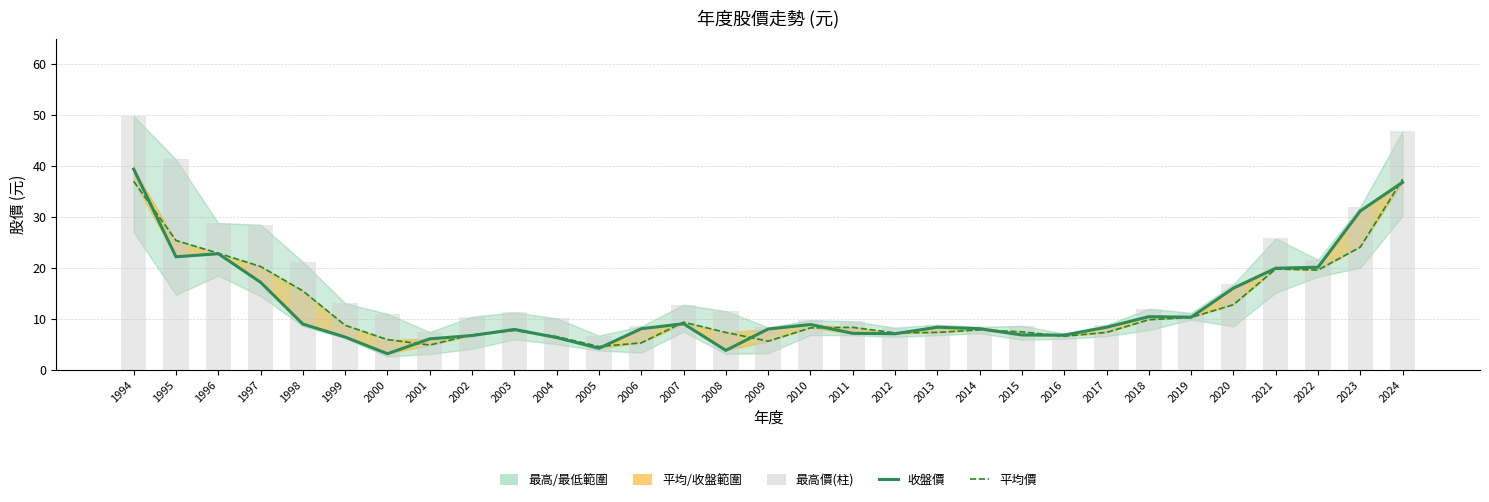

What is the lowest value of the 收盤價 series?

3.2